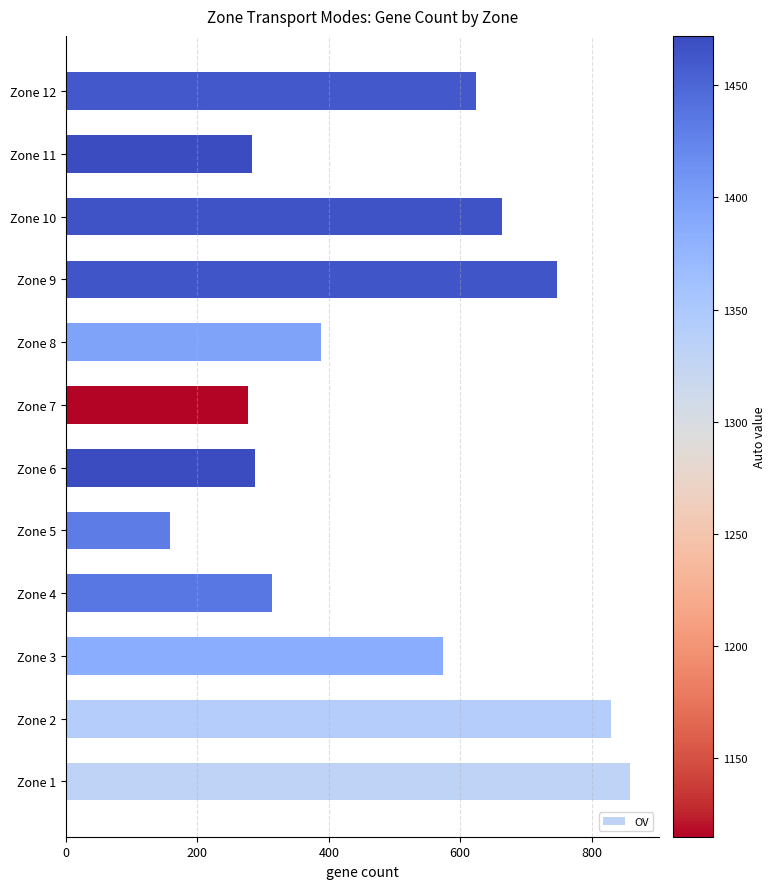

Which has a higher value, Zone 8 or Zone 5?

Zone 8